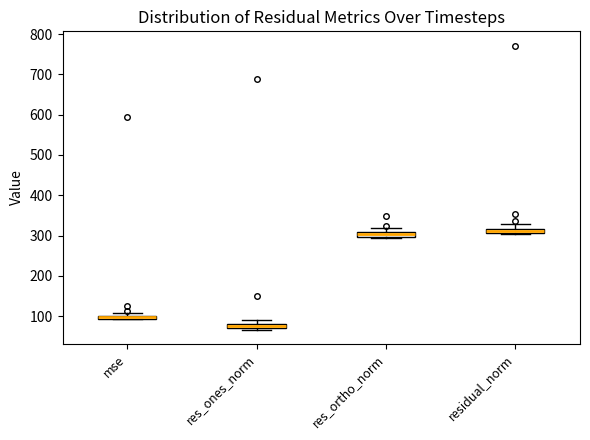

Where is the upper edge of the box for residual_norm on the y-axis? The values are not printed on the chart, so give them approximately, as read against the axis.

320